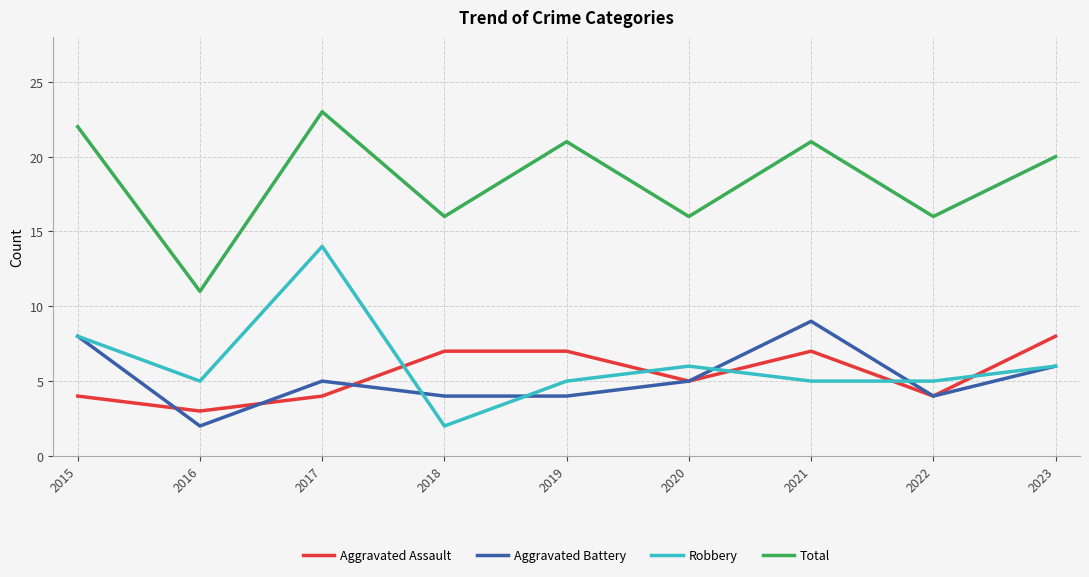

What is the sum of the Aggravated Battery values at 2021 and 2019?

13